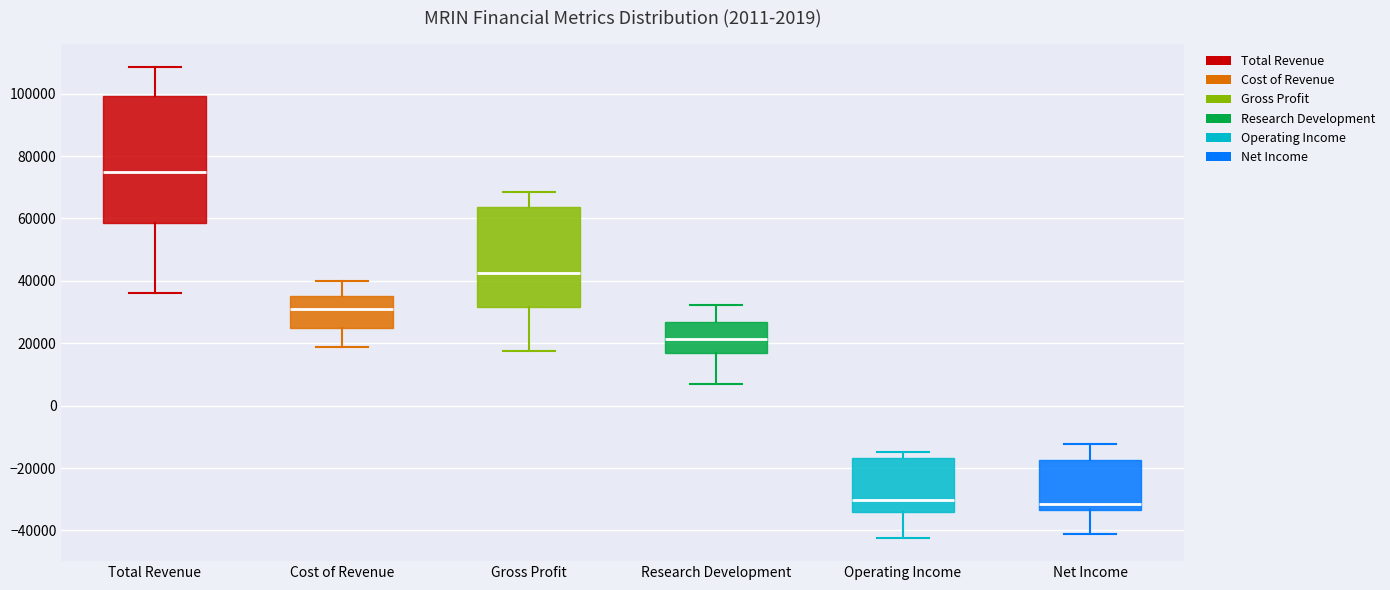

Comparing the boxes themselves (not the whiskers), which one is the tallest?

Total Revenue